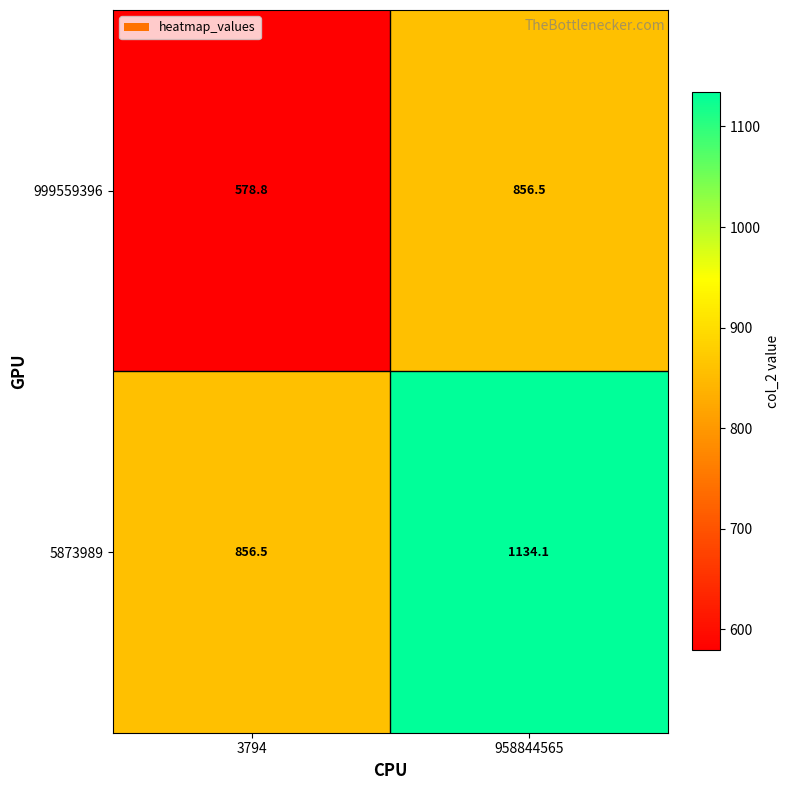

Reading right to left, what are all the values shown in this chart?

999559396: 958844565=856.5	3794=578.8
5873989: 958844565=1134.1	3794=856.5